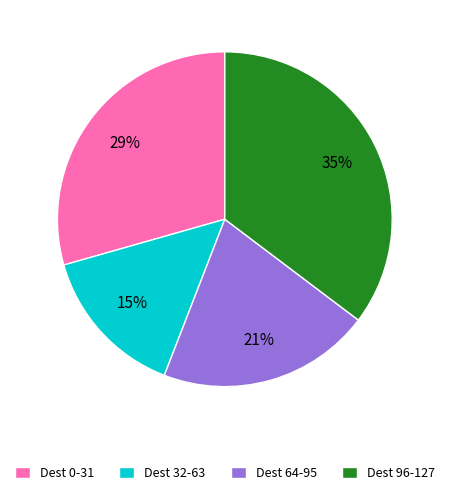

To the nearest percent, what is the combined percentage of Dest 32-63 and Dest 0-31?

44%